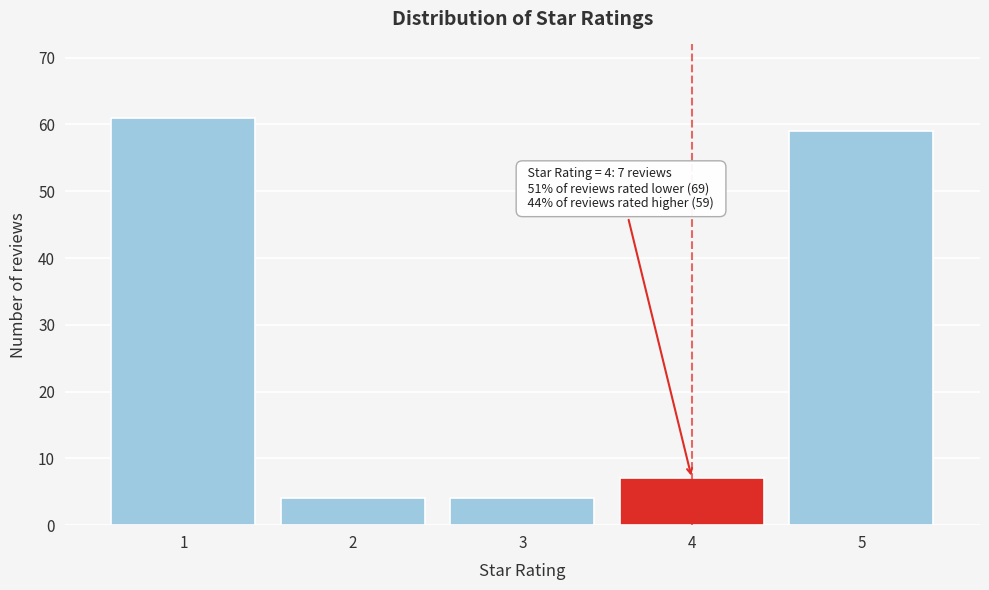

Reading left to right, what are all the values shown in this chart?

61	4	4	7	59